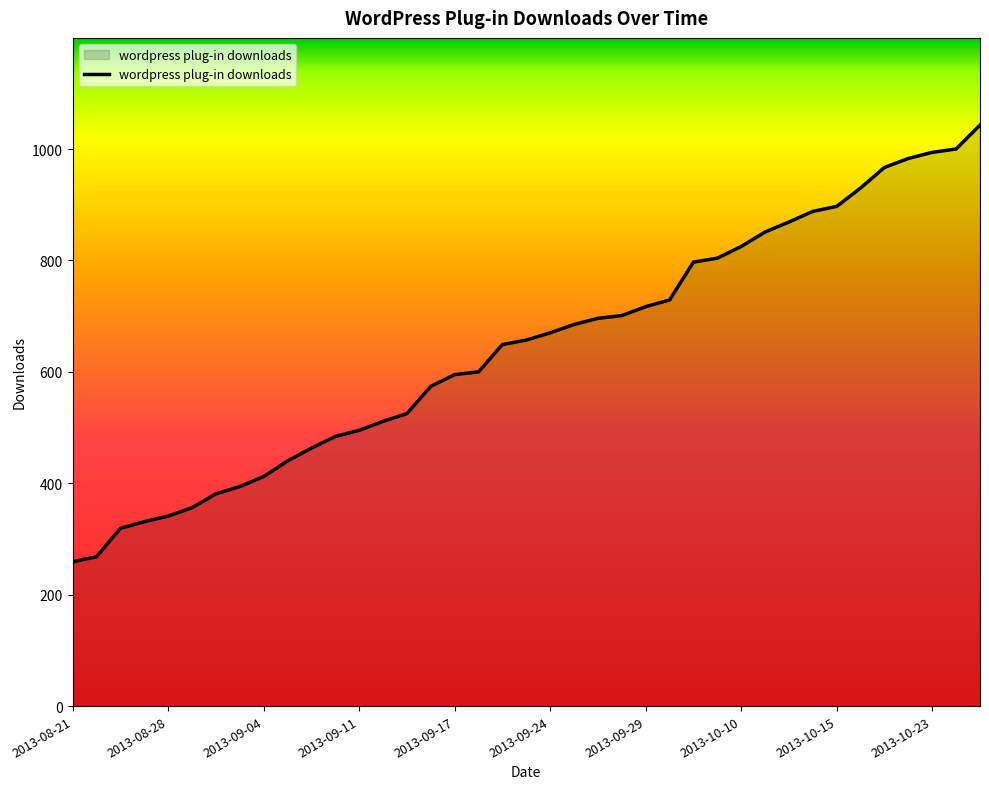

What is the greatest value displayed?

1043